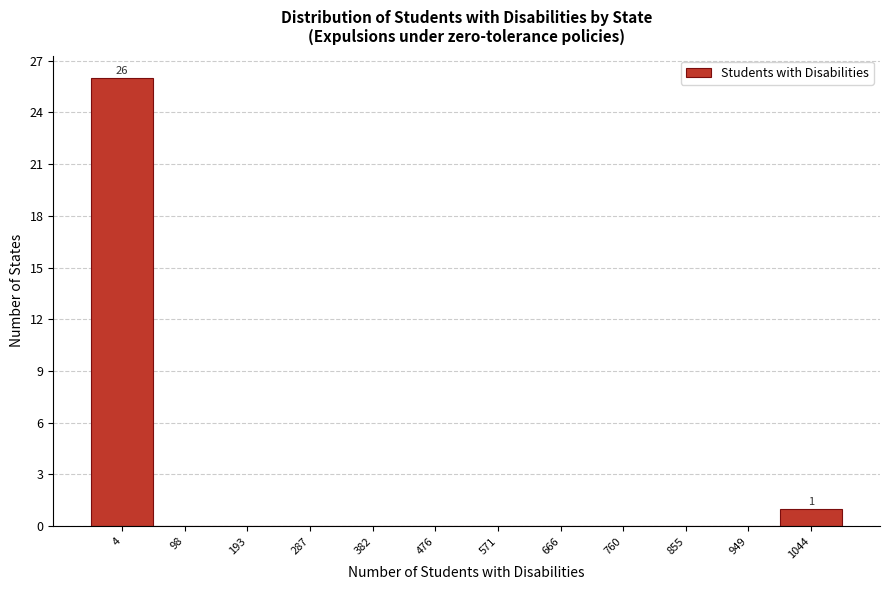

Reading left to right, list all the values displayed in this chart.

4=26	98=0	193=0	287=0	382=0	476=0	571=0	666=0	760=0	855=0	949=0	1044=1